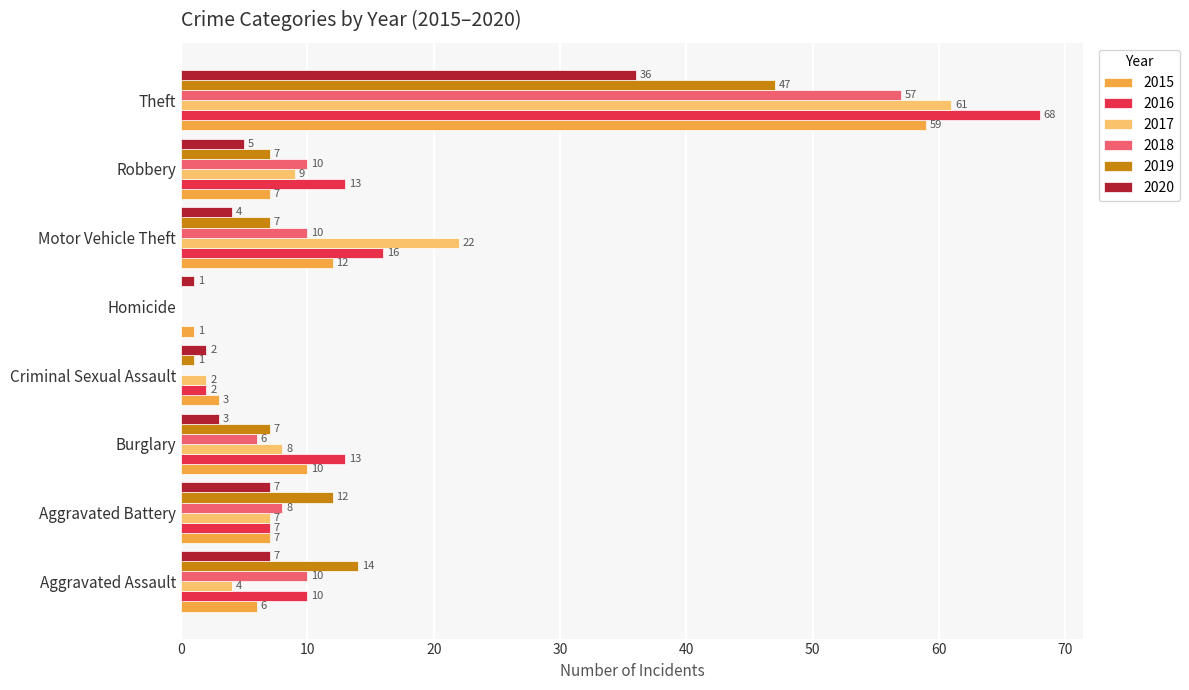

The value of 2015 at Criminal Sexual Assault is 3. True or false?

True